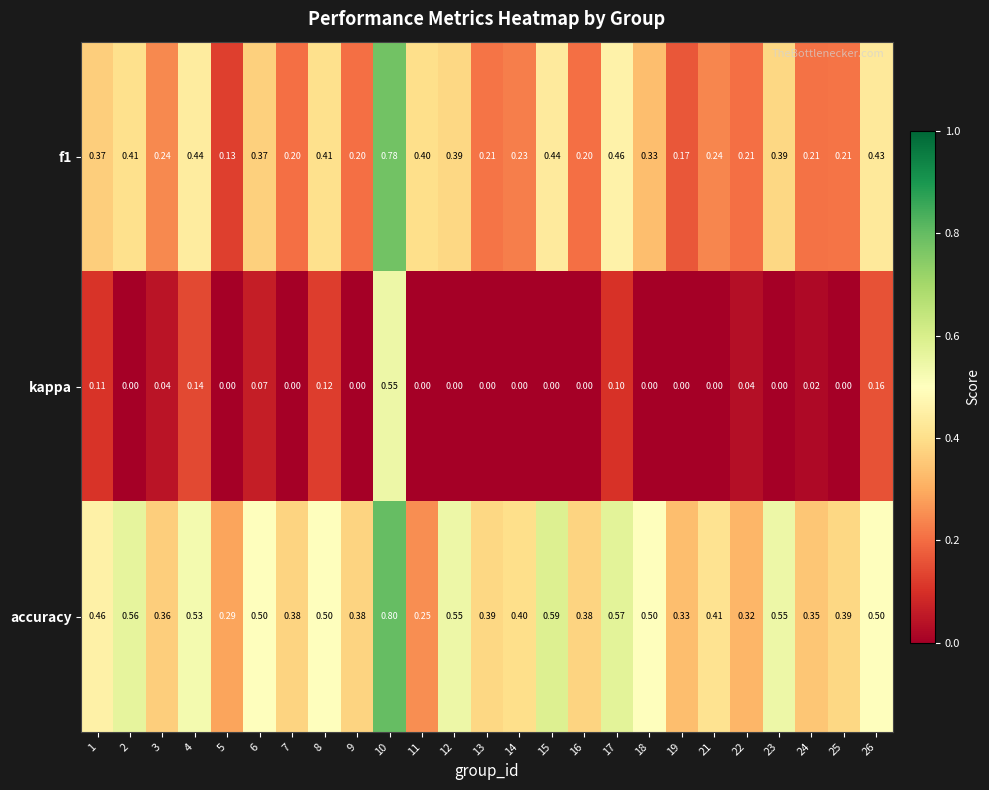

Is the value of f1 at 23 greater than the value of kappa at 10?

No